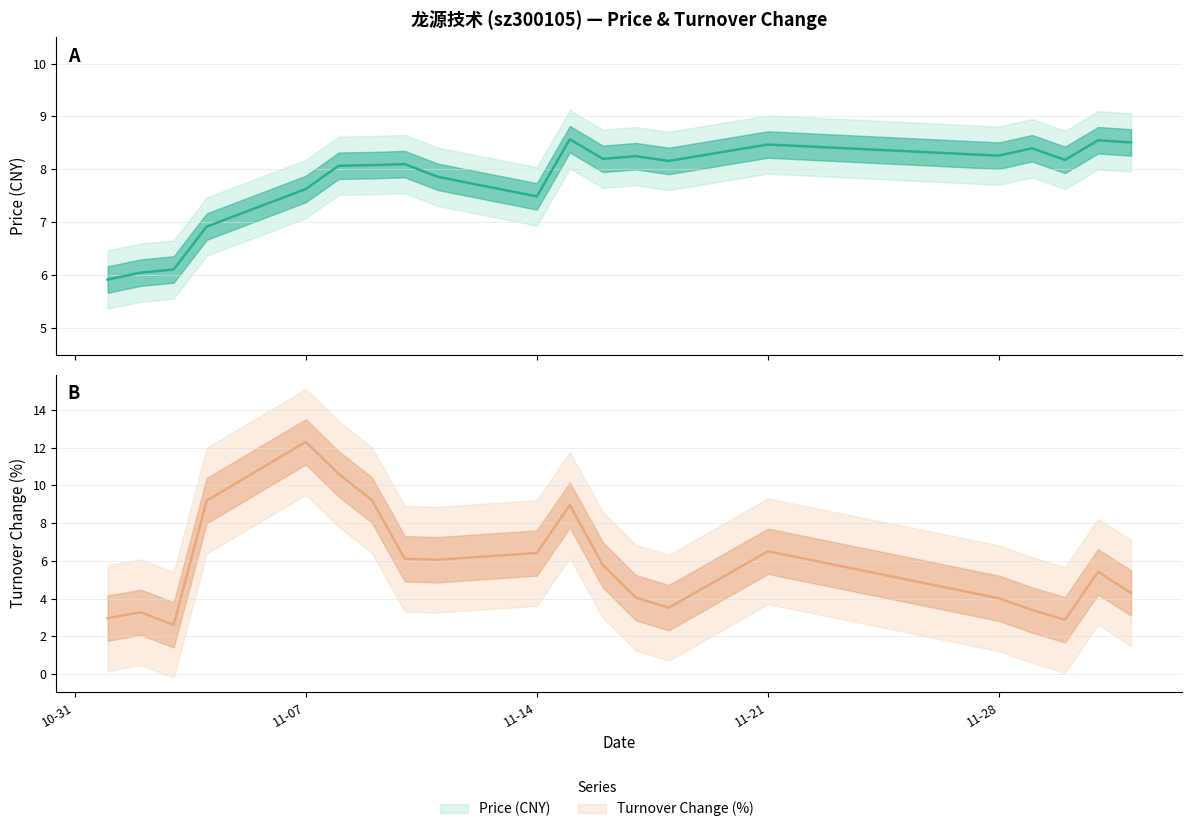

At which category is the sum across all series the highest?

11-07